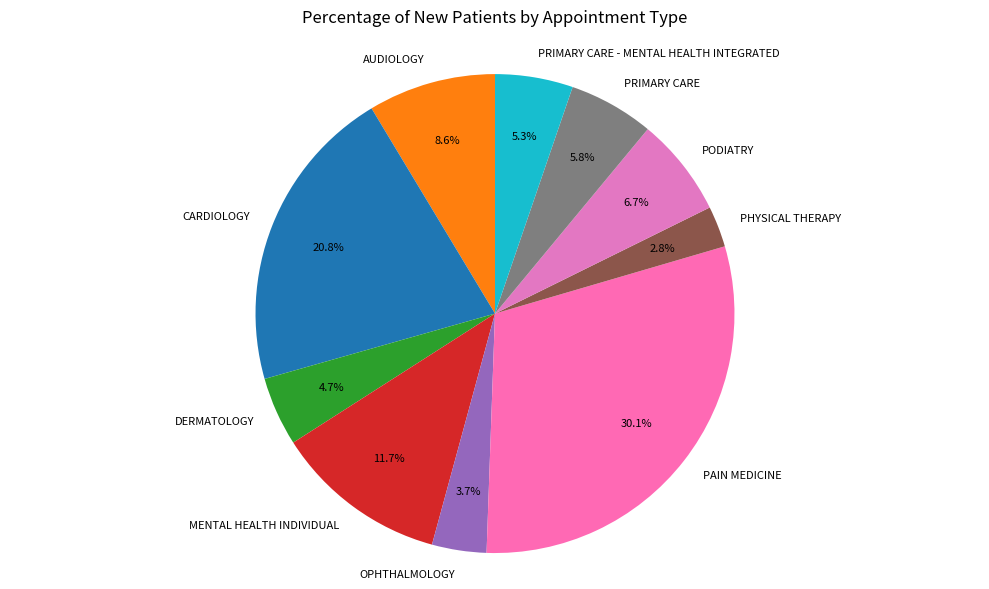

What percentage is the PRIMARY CARE - MENTAL HEALTH INTEGRATED slice, to the nearest percent?

5%